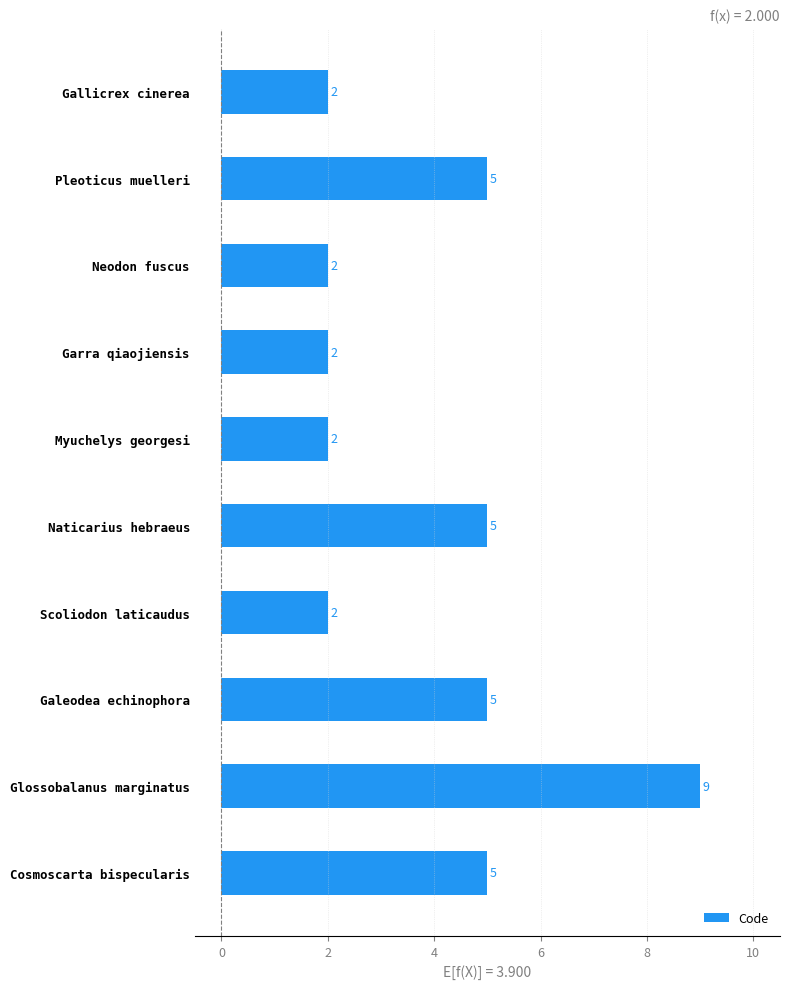

What is the label of the 8th bar from the top?

Galeodea echinophora